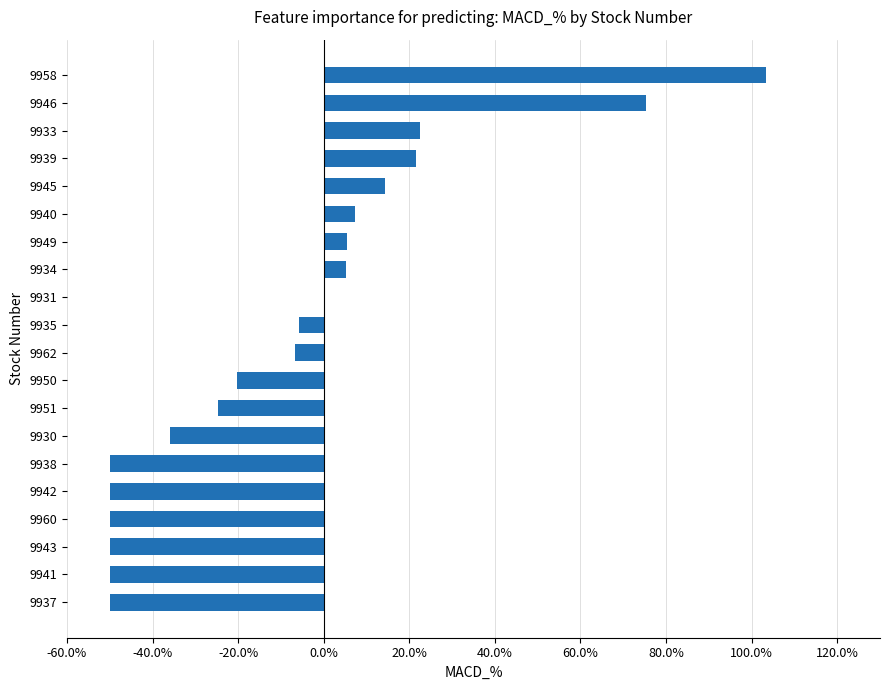

What is the sum of the values at 9949 and 9960?

-44.6